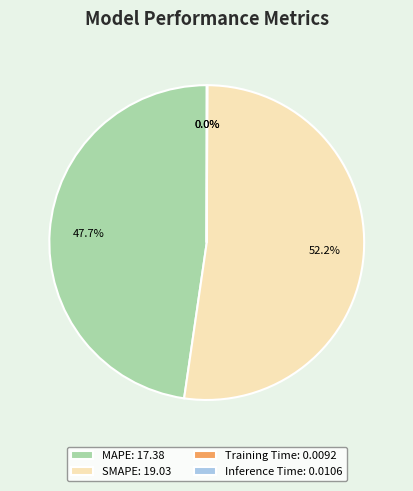

Is there a majority slice in this chart?

Yes